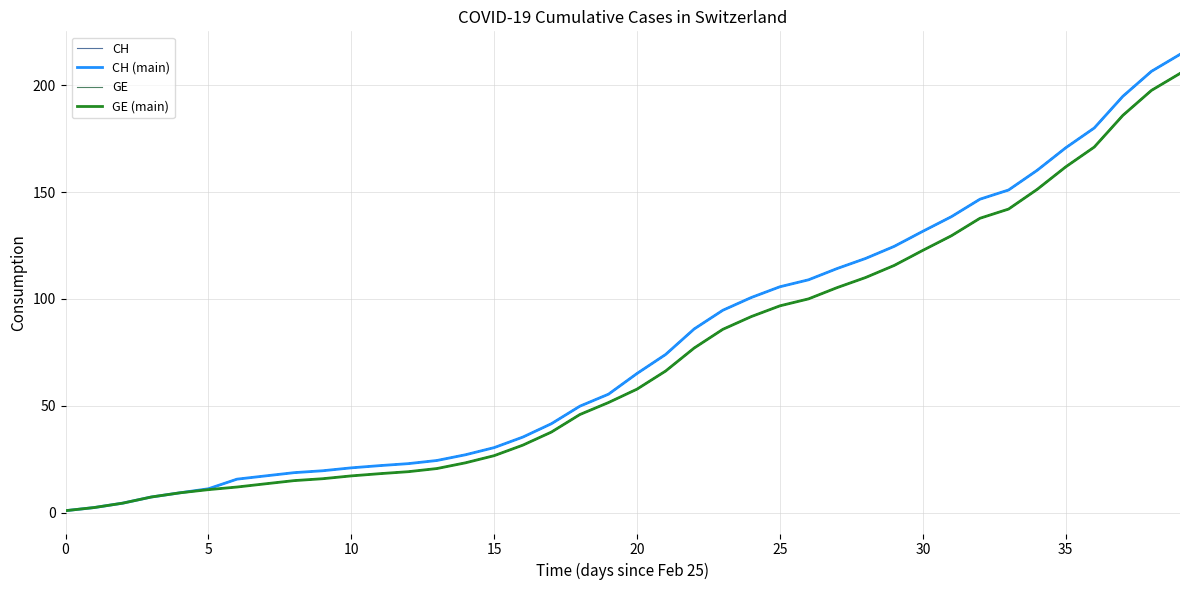

Rank the series by their maximum value, from lowest to highest.

GE (main), GE, CH (main), CH